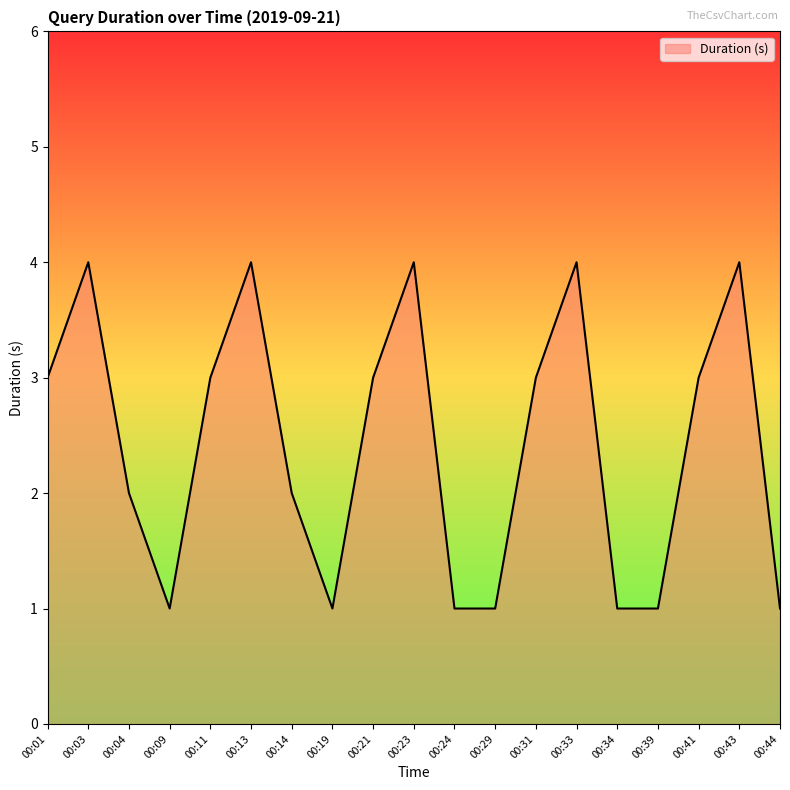

At which category does the data reach its first local peak?

00:03